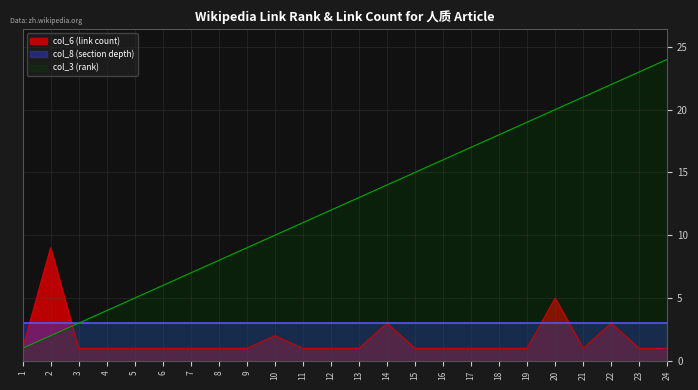

Read the col_6 (link count) value at 24.

1